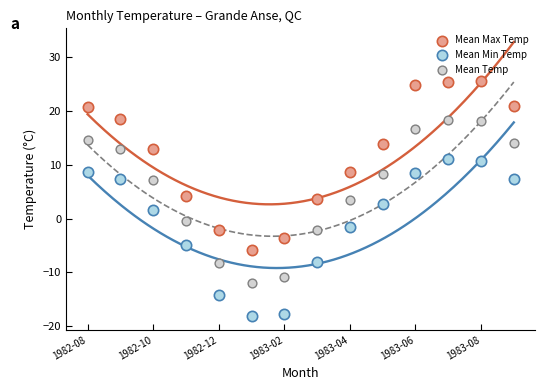

Across all data points, what is the range of Y values (max minus min)?

43.7